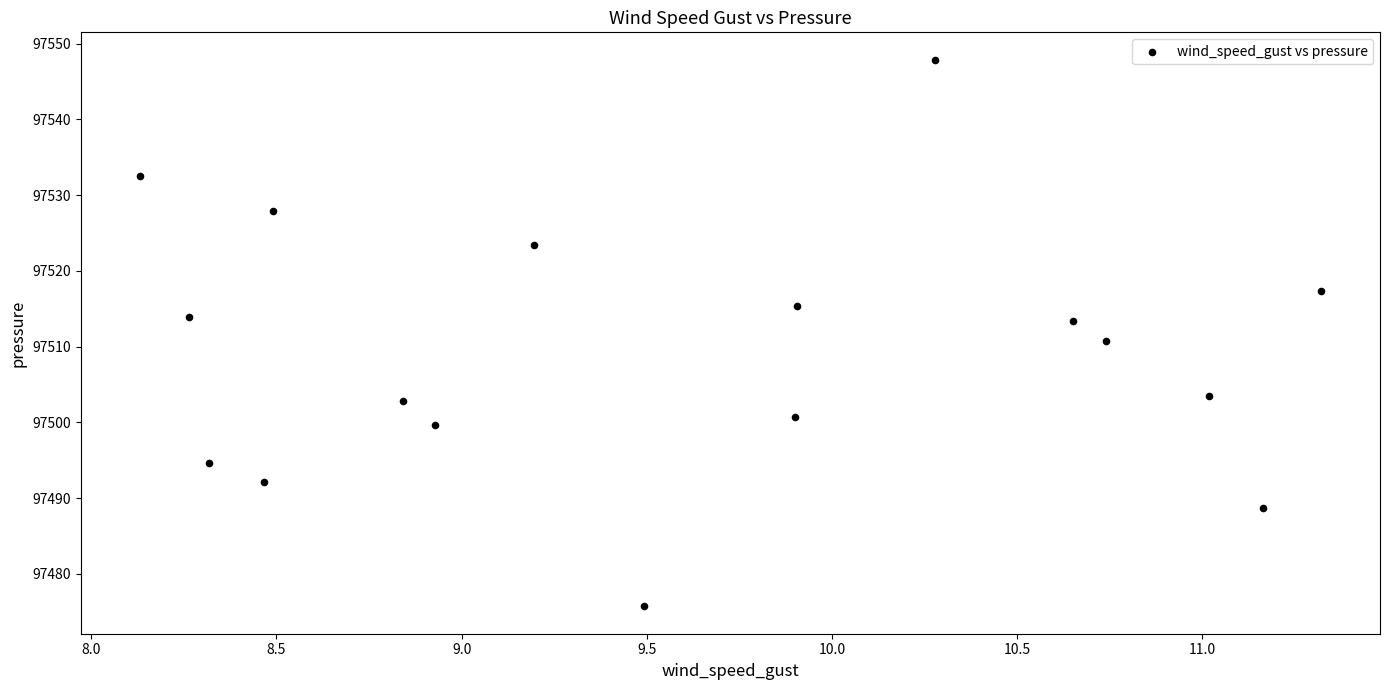

What is the range of X values (max minus min)?

3.2